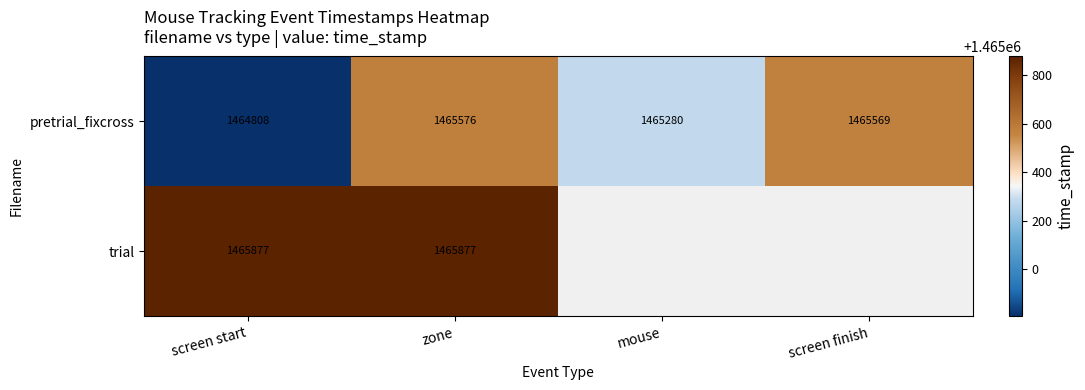

What is the spread (max minus min) of values at screen start?

1069